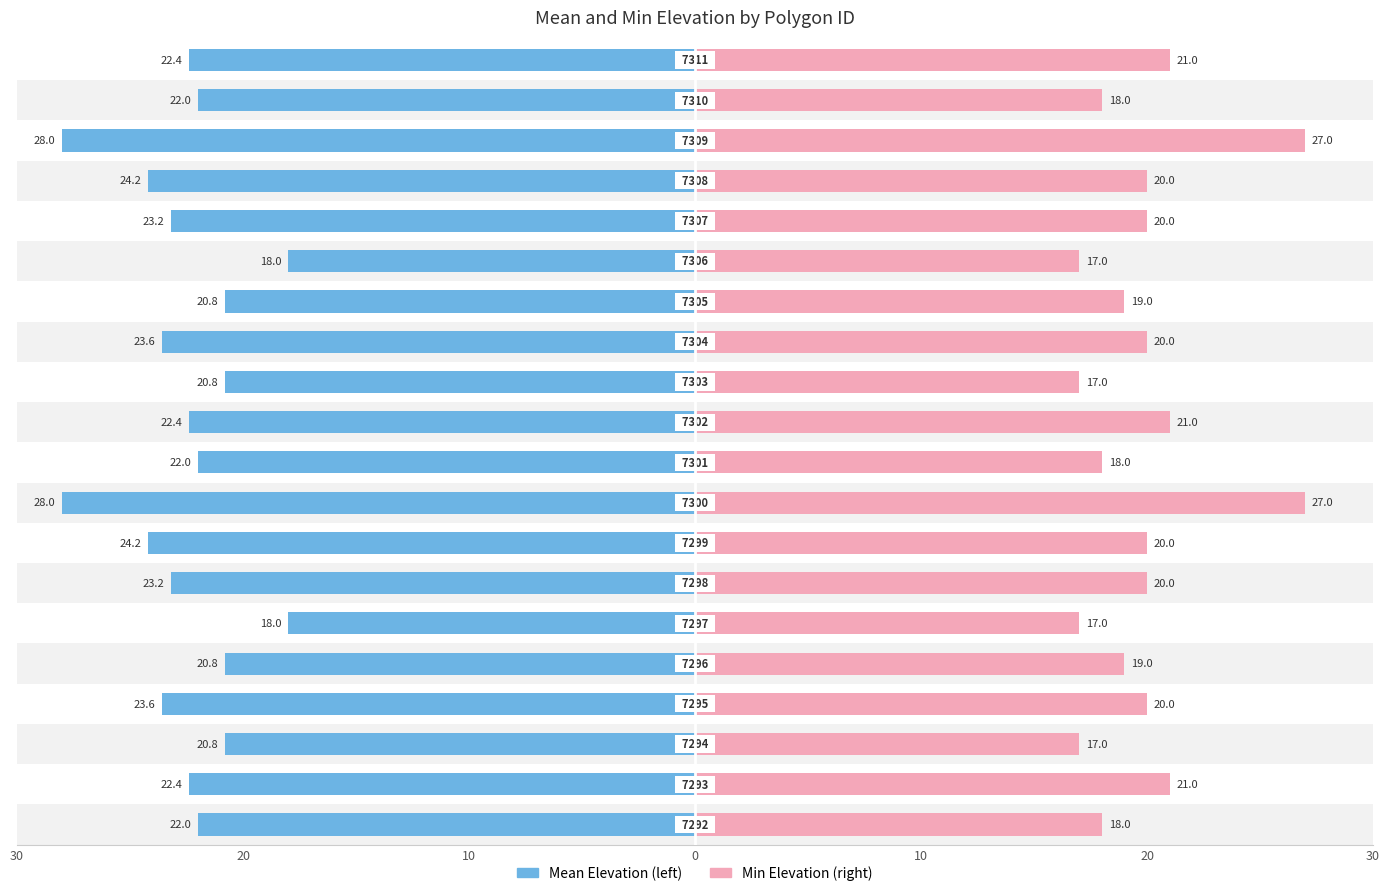

What is the difference between the maximum and minimum values in the Mean Elevation (left) series?

10.0